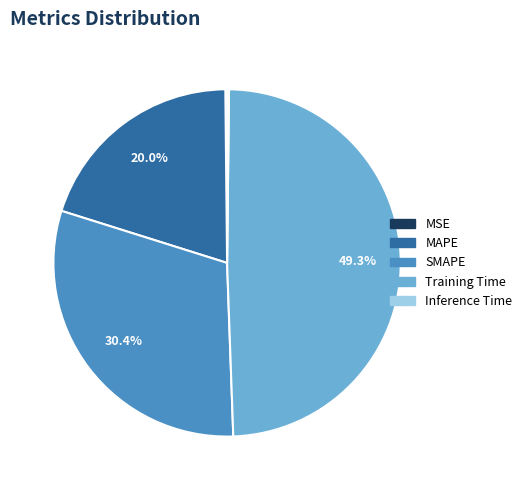

Between SMAPE and Training Time, which is larger?

Training Time